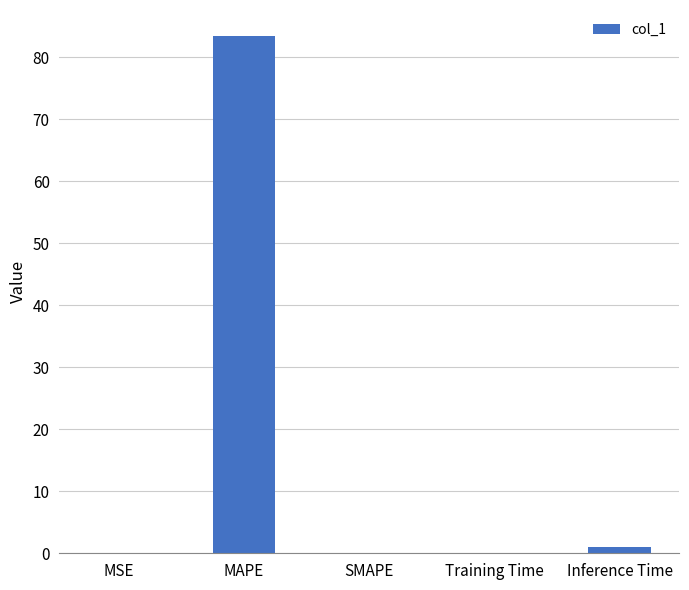

Which category has the highest value across all series?

MAPE